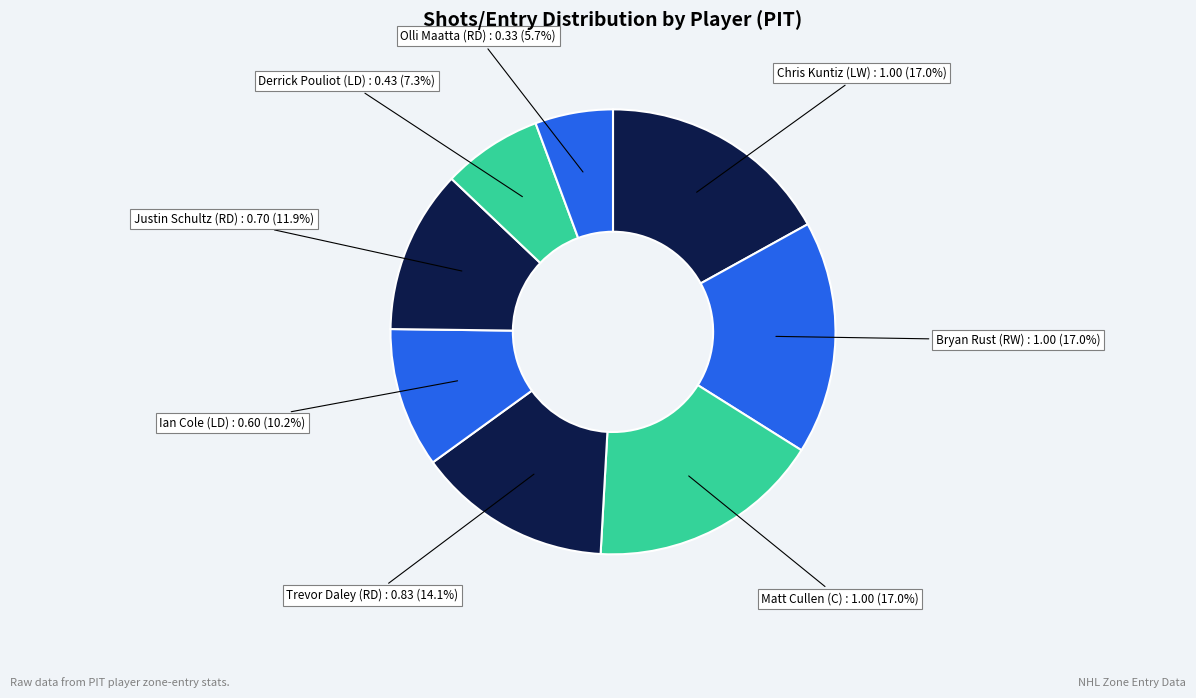

Count the number of slices in the pie.

8